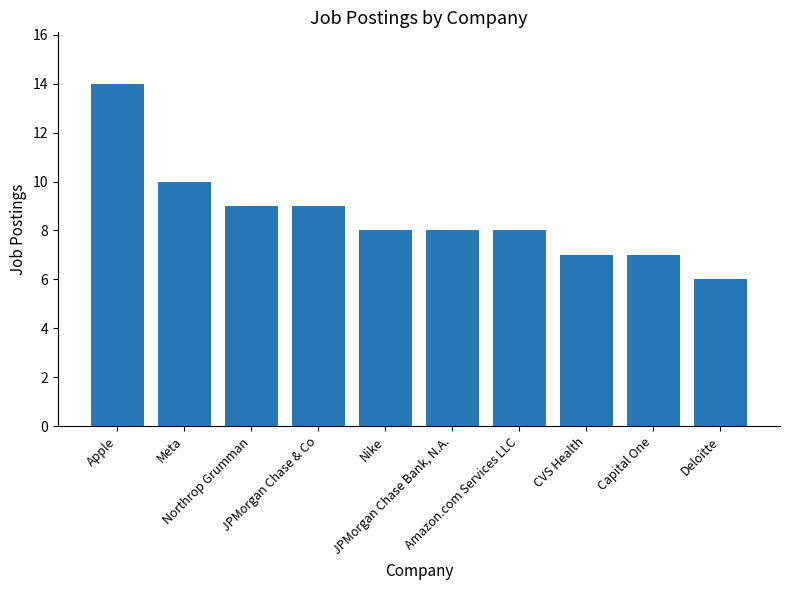

Approximately how many times larger is the value at Nike compared to Apple?

0.6